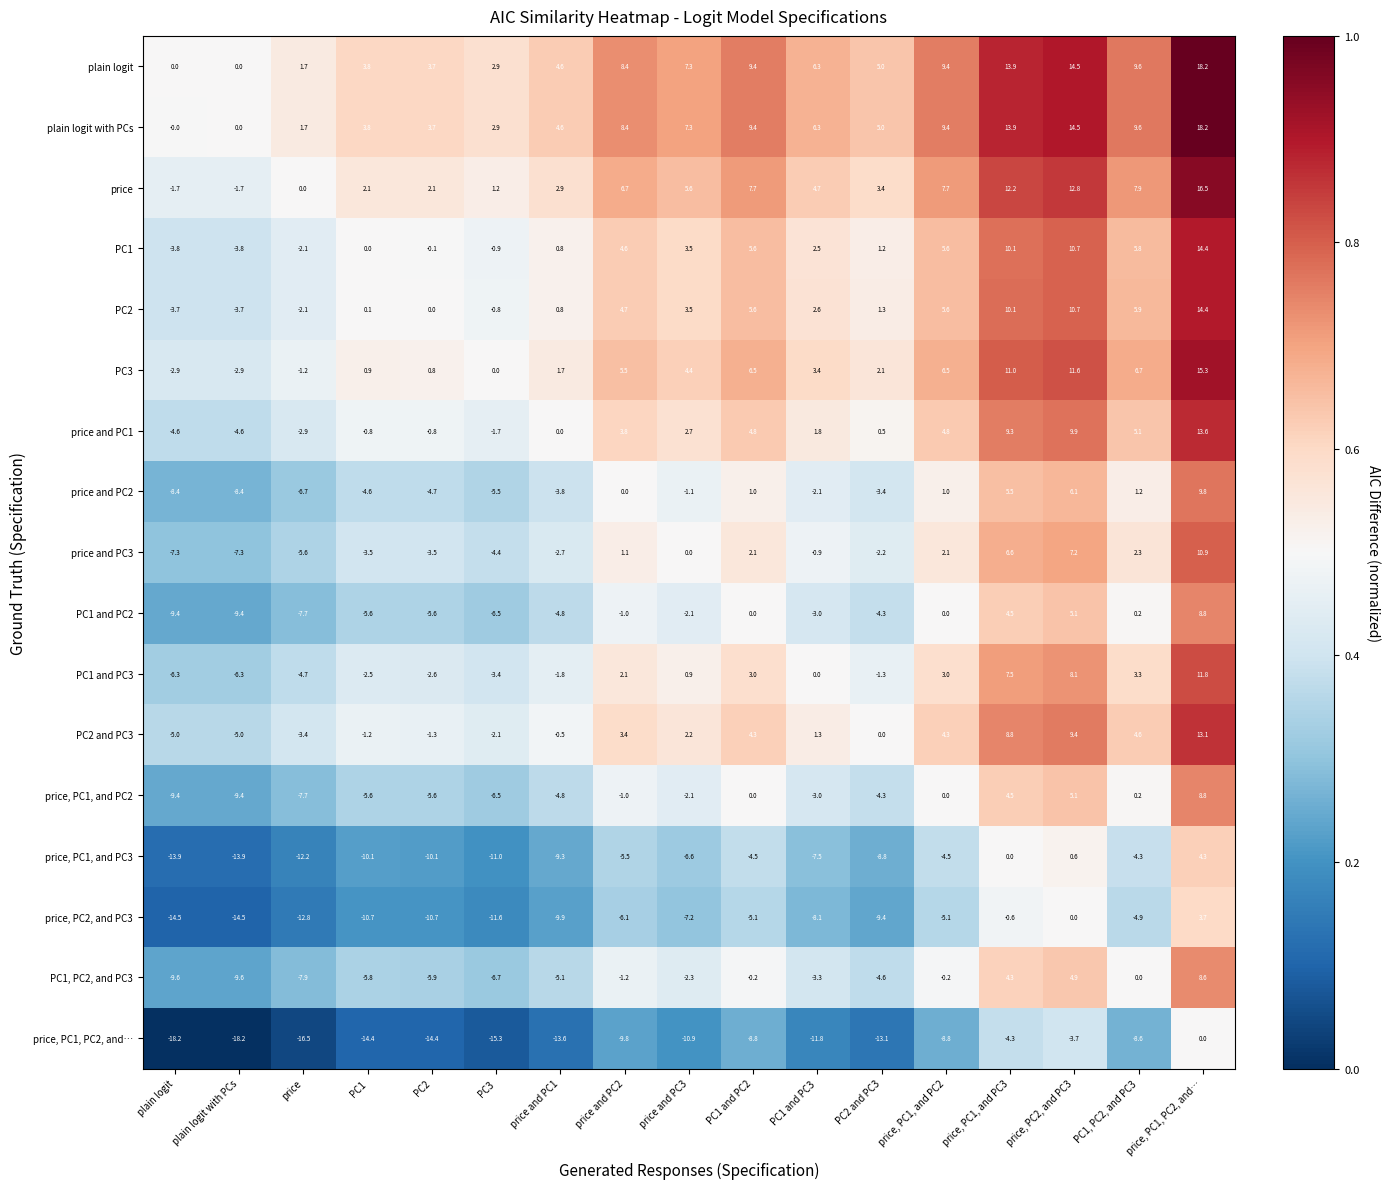

True or false: plain logit with PCs has a value of 2.5 at PC2.

False